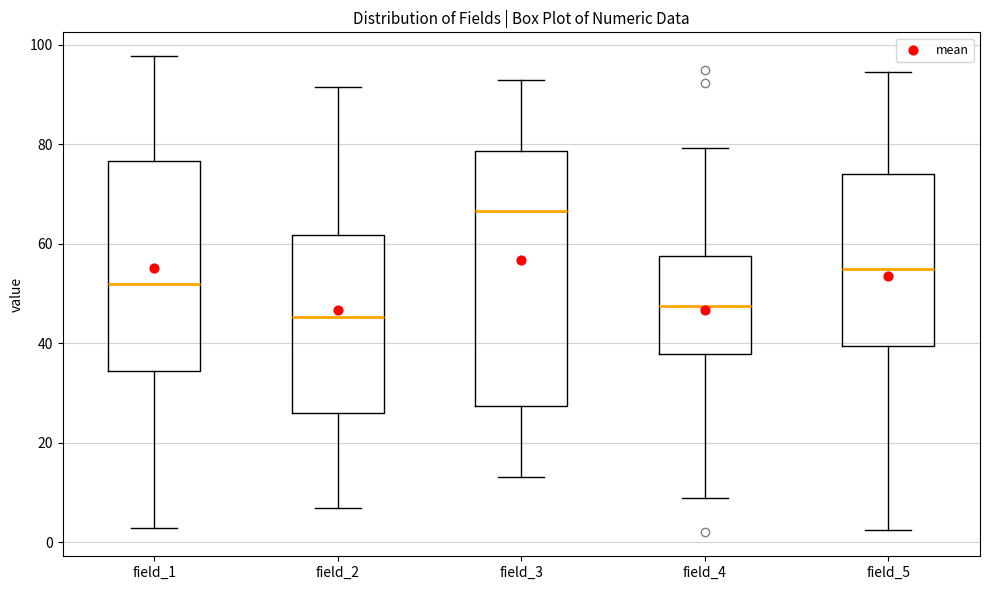

Comparing the boxes themselves (not the whiskers), which one is the tallest?

field_3